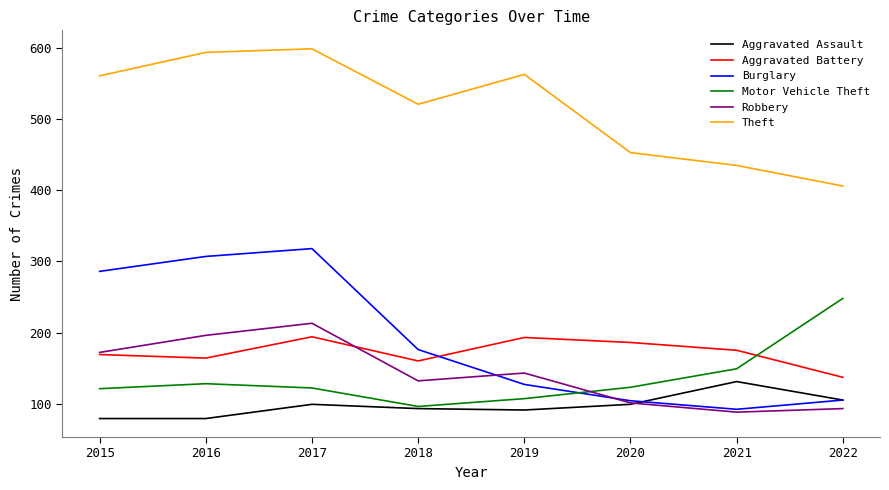

Is the value of Theft at 2019 greater than the value of Robbery at 2019?

Yes